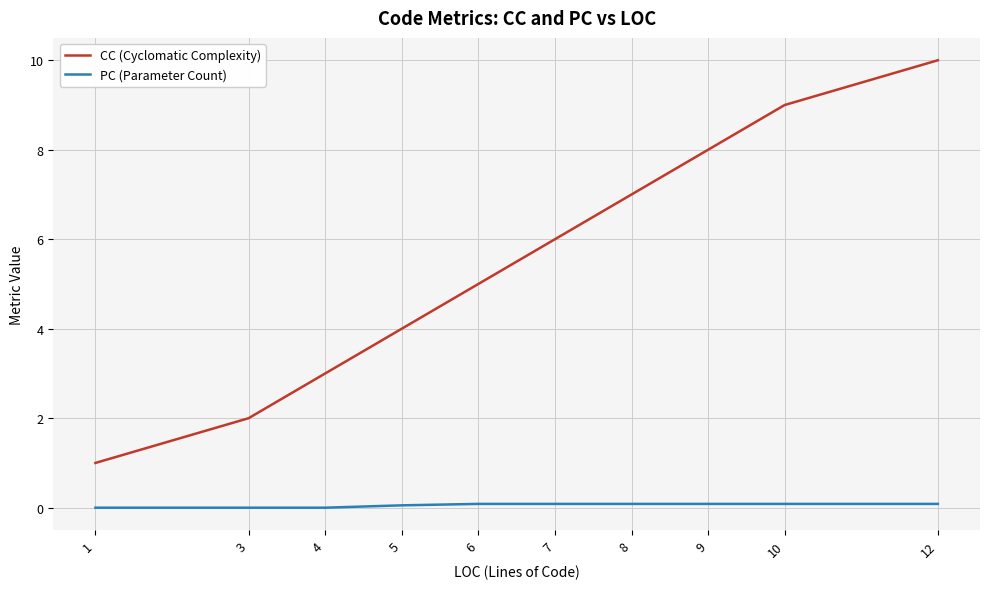

What is the spread (max minus min) of values at 3?

2.0